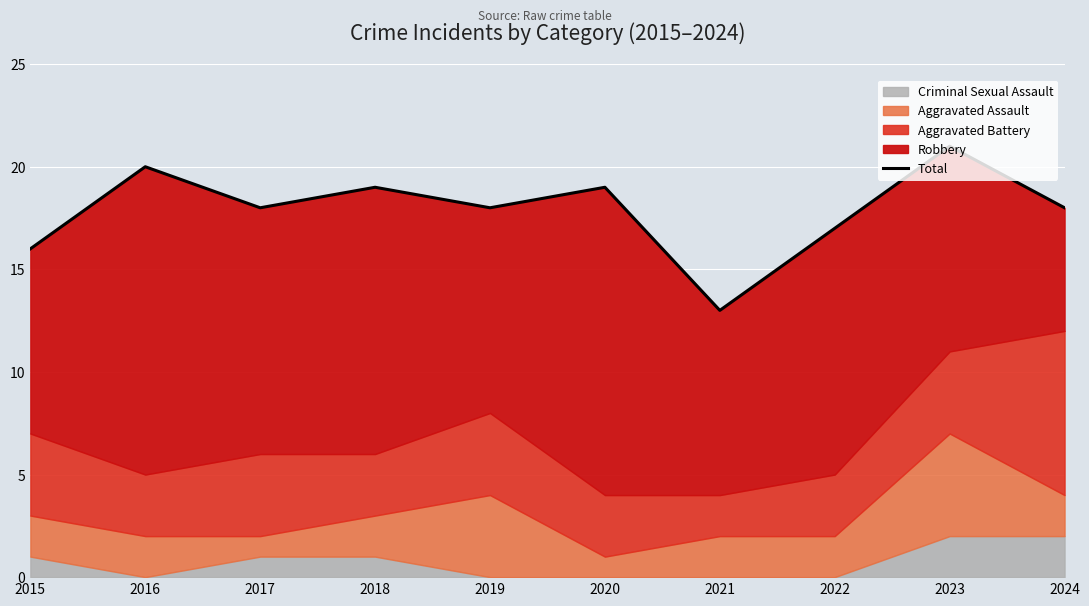

The value at 2021 is 17. True or false?

False